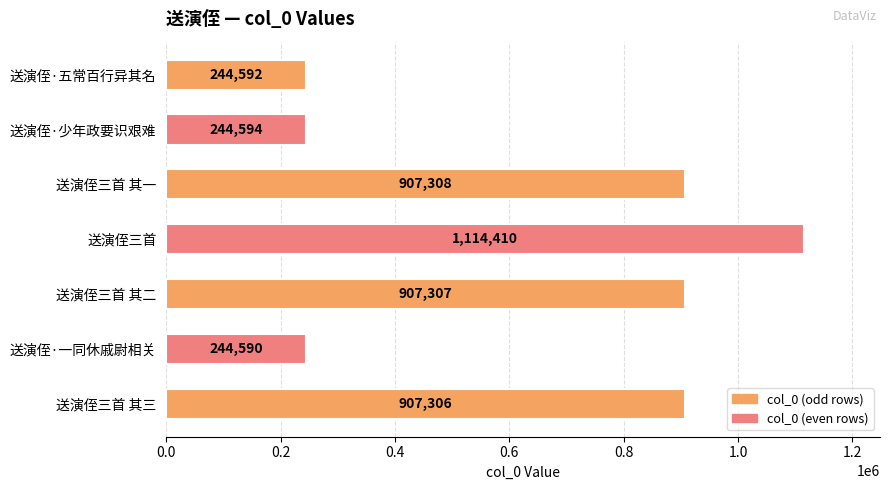

Does the chart contain stacked bars?

No